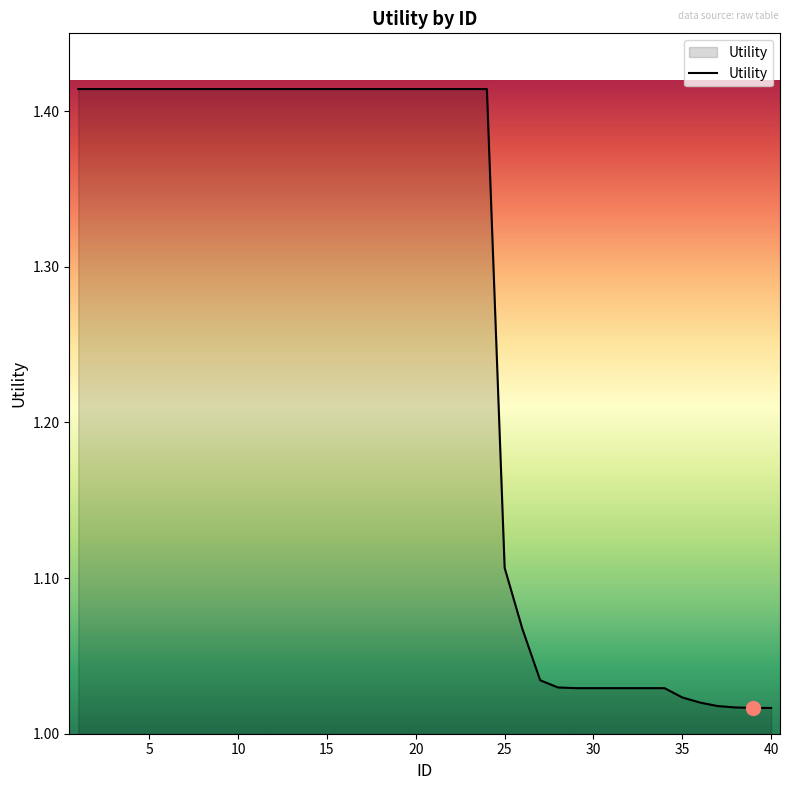

How many categories are shown in the chart?

40